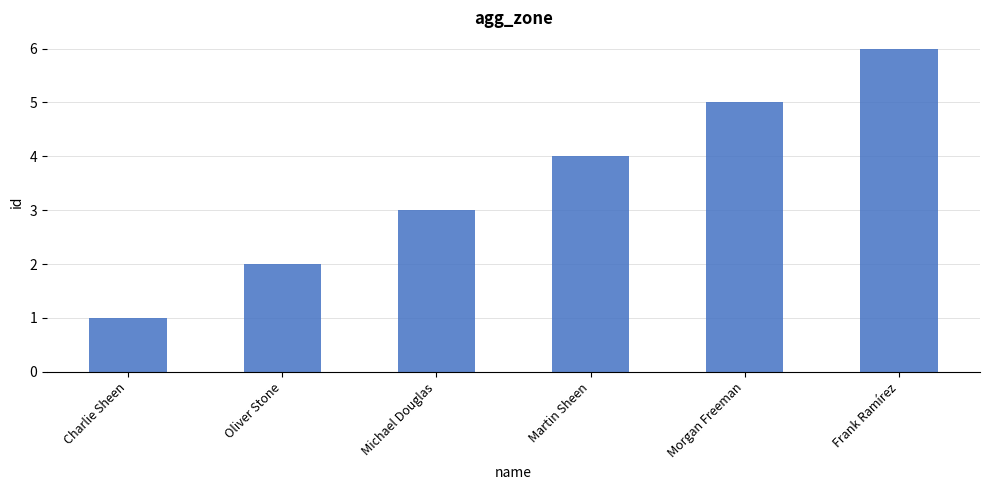

Rank the categories by value from highest to lowest.

Frank Ramírez, Morgan Freeman, Martin Sheen, Michael Douglas, Oliver Stone, Charlie Sheen